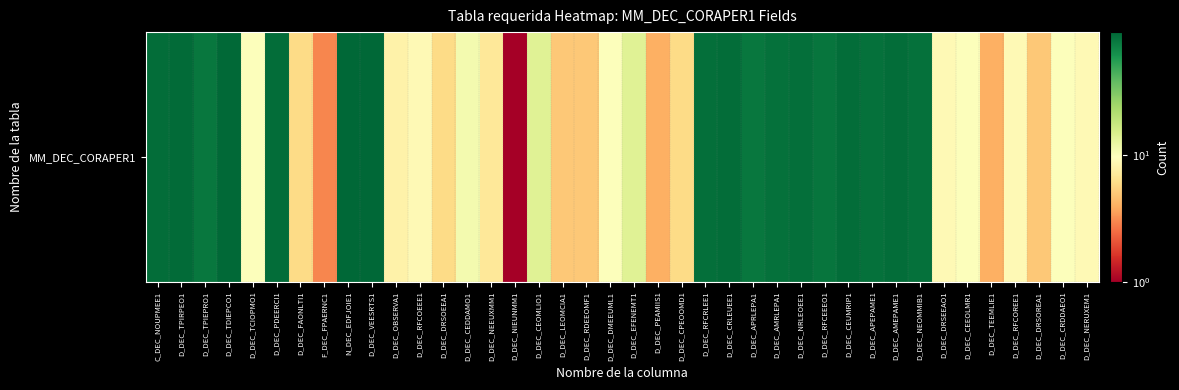

List the labels in order of value, largest first.

D_DEC_VEESRTS1, N_DEC_EDFJOIE1, D_DEC_TDIEPCO1, D_DEC_TPIRPEO1, D_DEC_PDEERCI1, D_DEC_CRLEUEE1, D_DEC_AMEPAME1, C_DEC_NOUPMEE1, D_DEC_CEUMRIP1, D_DEC_RFCRLEE1, D_DEC_NRLEOEE1, D_DEC_AMRLEPA1, D_DEC_APEPAME1, D_DEC_NEOMMIB1, D_DEC_RFCEEEO1, D_DEC_TPIEPRO1, D_DEC_APRLEPA1, D_DEC_CEOMLIO1, D_DEC_EFENEMT1, D_DEC_CEDDAMO1, D_DEC_TCIOPMO1, D_DEC_DMEEUML1, D_DEC_CEEOLMR1, D_DEC_CRDDAEO1, D_DEC_RFCOEEE1, D_DEC_DRSEEAO1, D_DEC_RFCOREE1, D_DEC_NERUXEM1, D_DEC_OBSERVA1, D_DEC_NEEUXMM1, D_DEC_FAONLTI1, D_DEC_DRSOEEA1, D_DEC_CPEOOMD1, D_DEC_LEOMCIA1, D_DEC_RDEEOMF1, D_DEC_DRSOREA1, D_DEC_PEAMIIS1, D_DEC_TEEMLIE1, F_DEC_FPAERNC1, D_DEC_NIEUNMM1